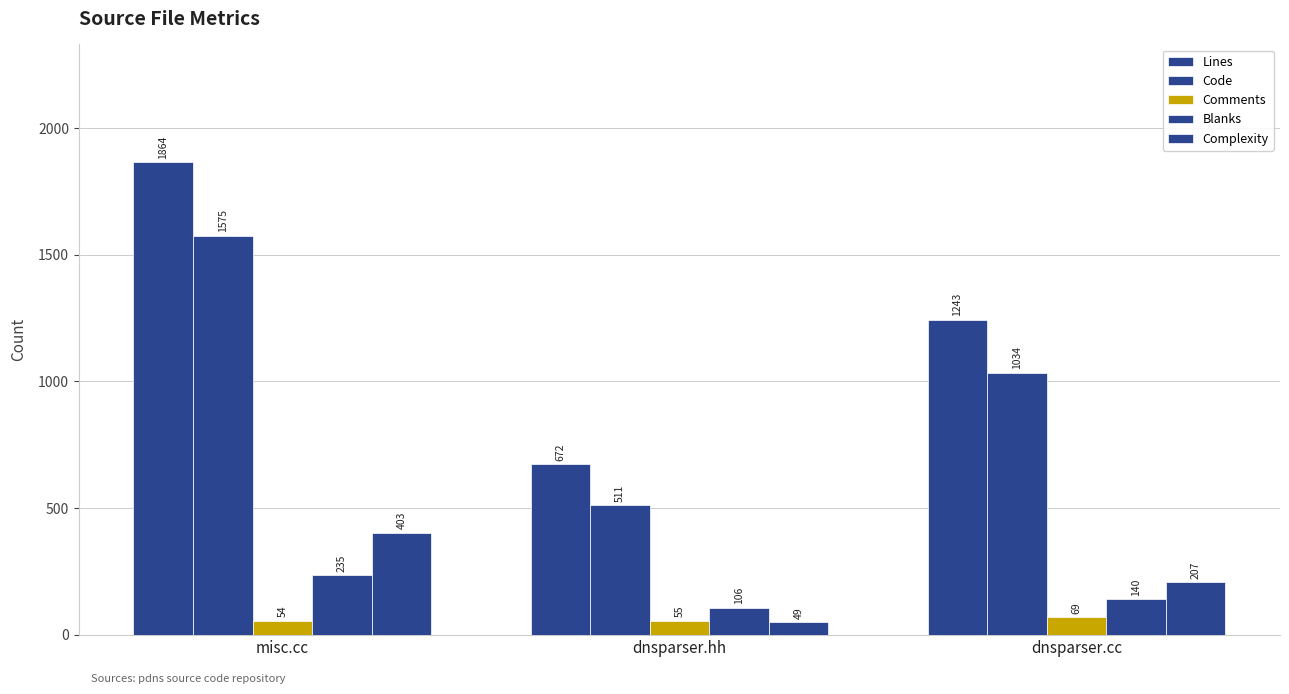

How many series are shown in this chart?

5